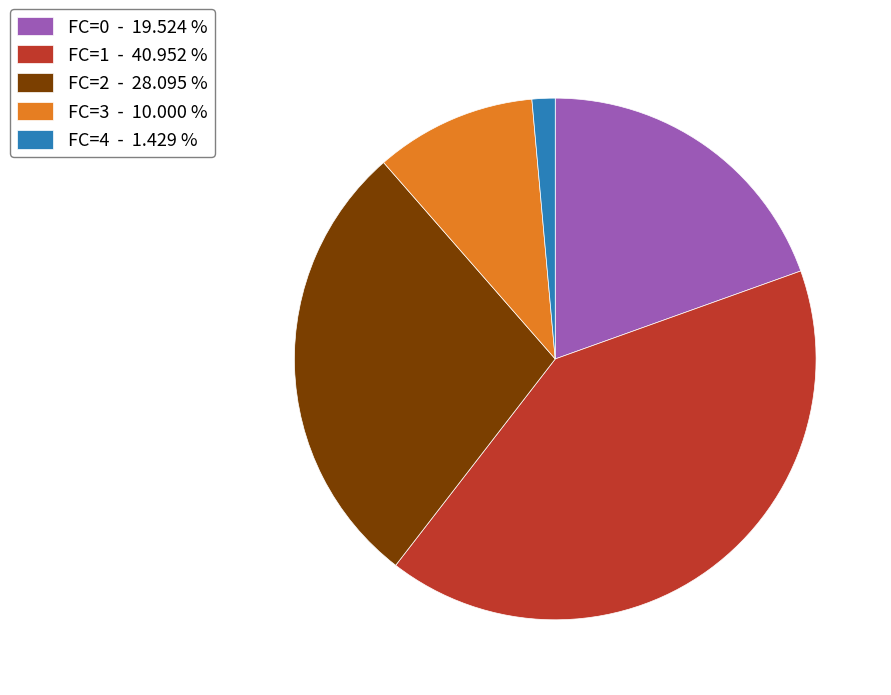

Count the number of slices in the pie.

5